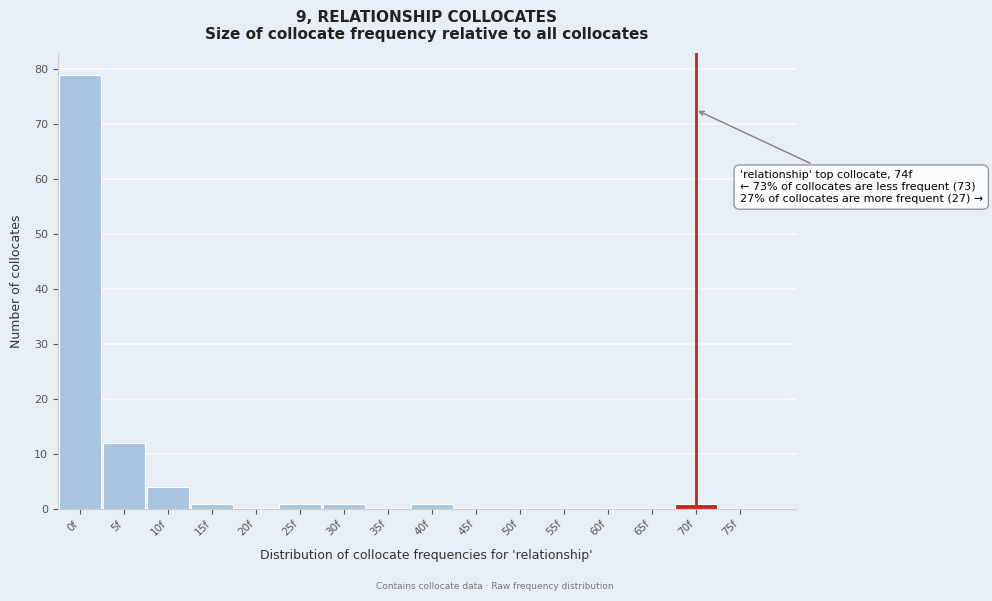

Reading left to right, extract all data points from this chart.

0f=79	5f=12	10f=4	15f=1	20f=0	25f=1	30f=1	35f=0	40f=1	45f=0	50f=0	55f=0	60f=0	65f=0	70f=1	75f=0